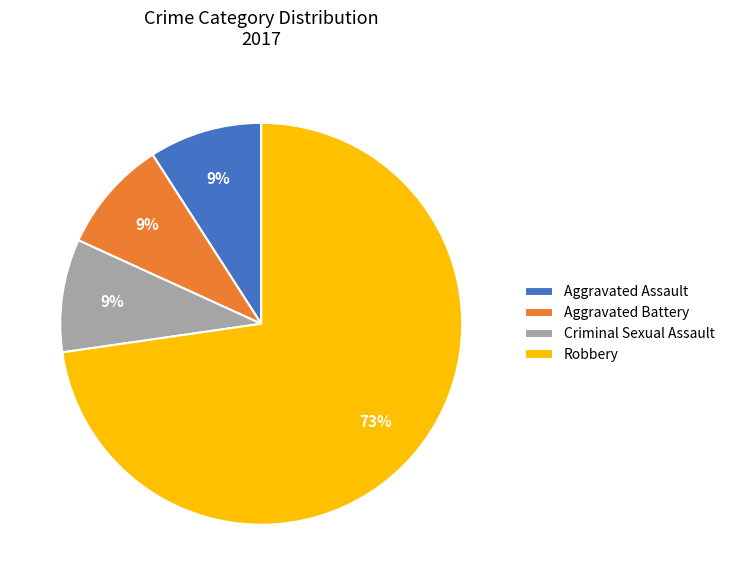

Which slice is the largest?

Robbery